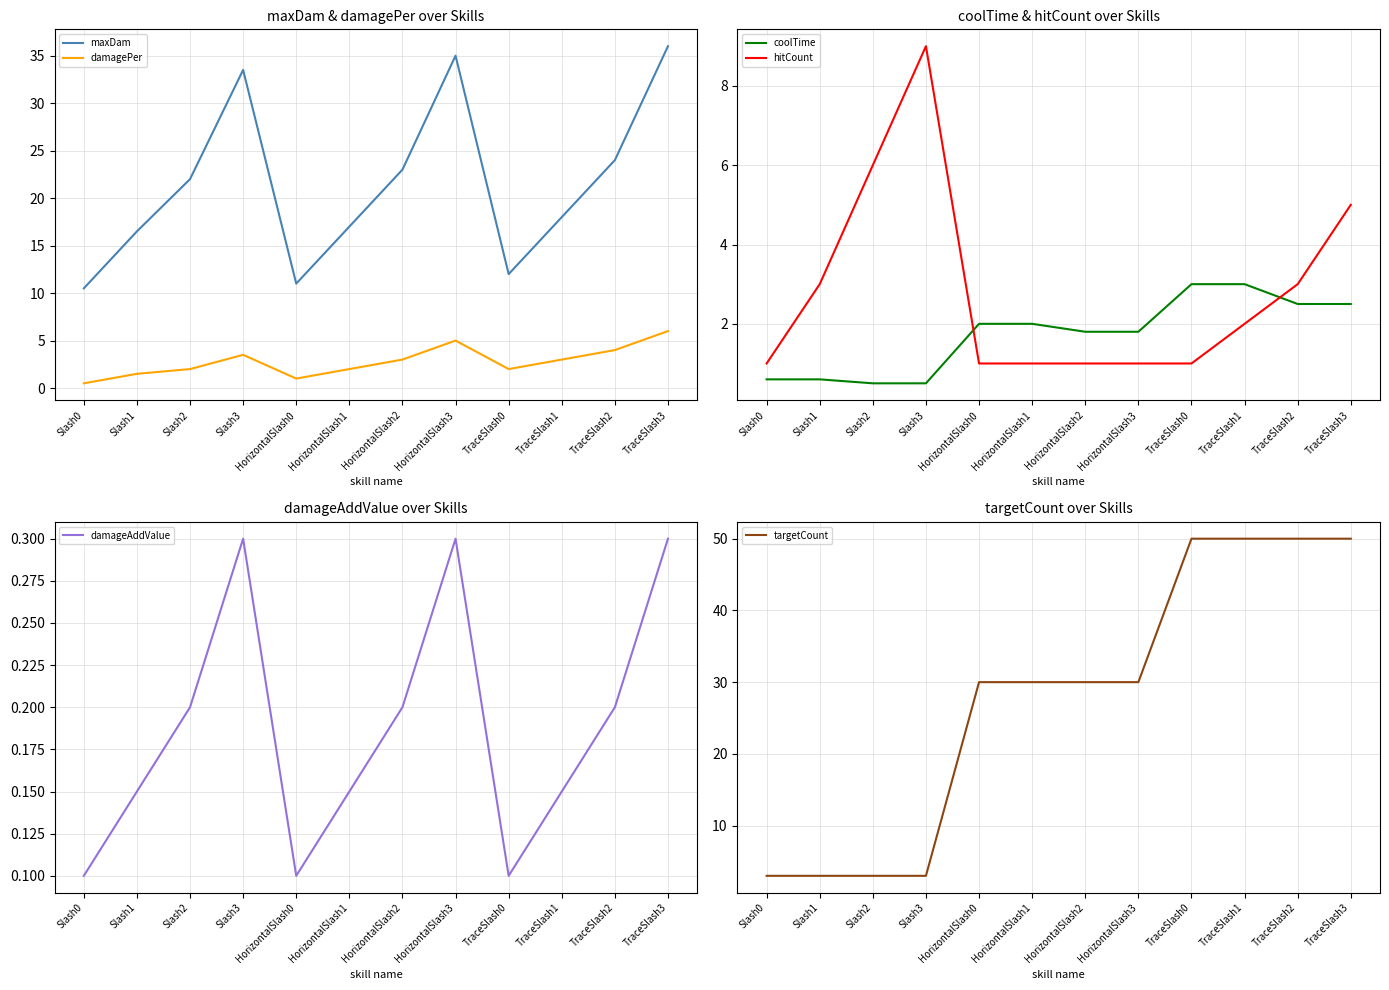

The damagePer series shows 1.5 at HorizontalSlash0. True or false?

False